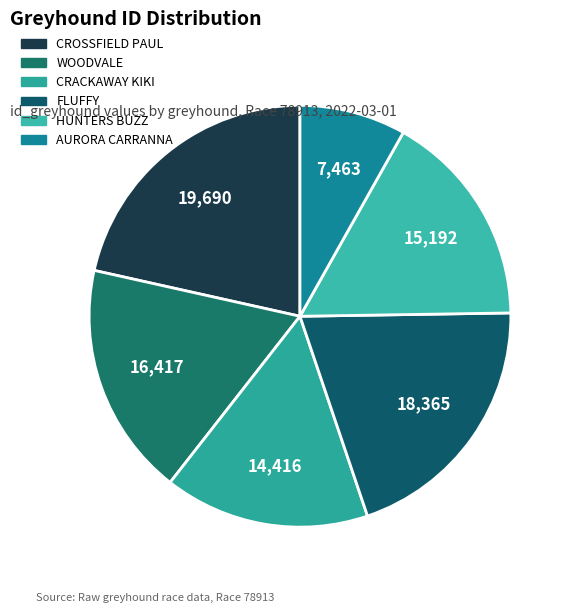

Which category has the biggest portion of the pie?

CROSSFIELD PAUL